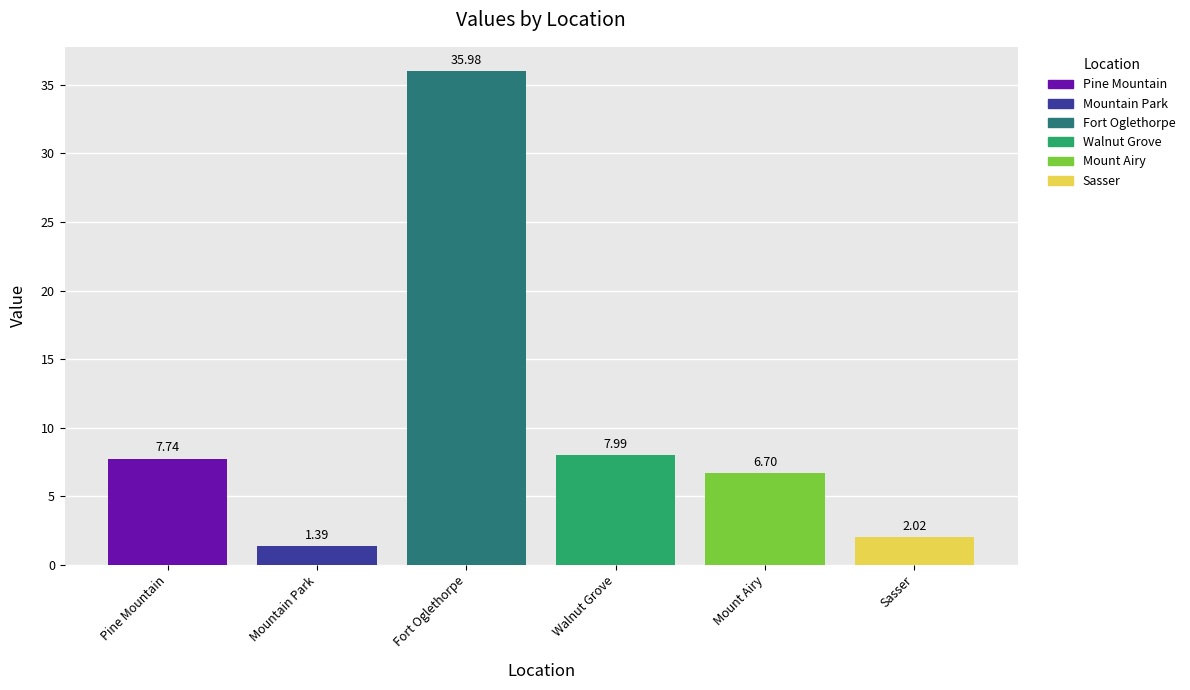

Is it true that the value at Sasser is 3.0?

False